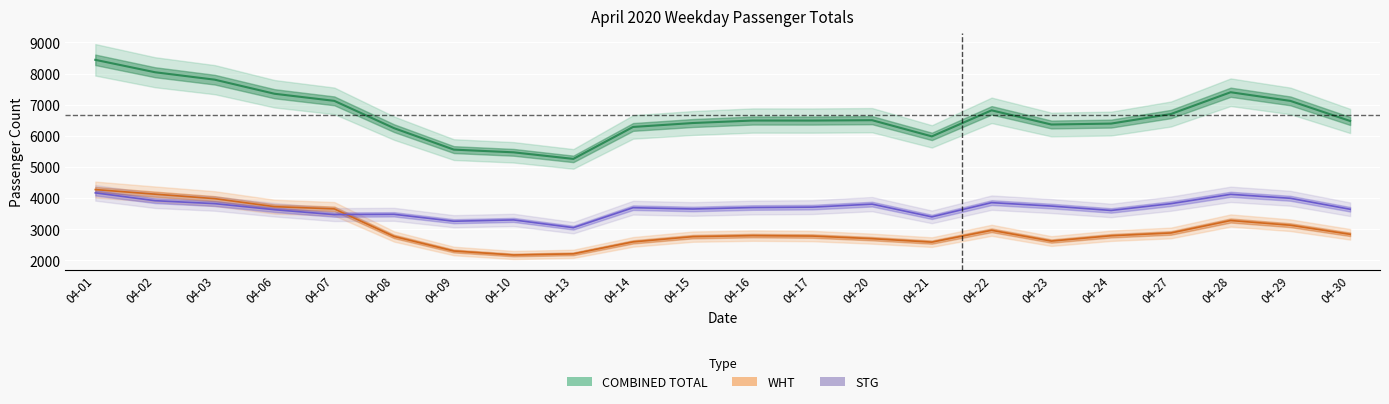

Between 04-09 and 04-16, which series saw the biggest shift?

COMBINED TOTAL